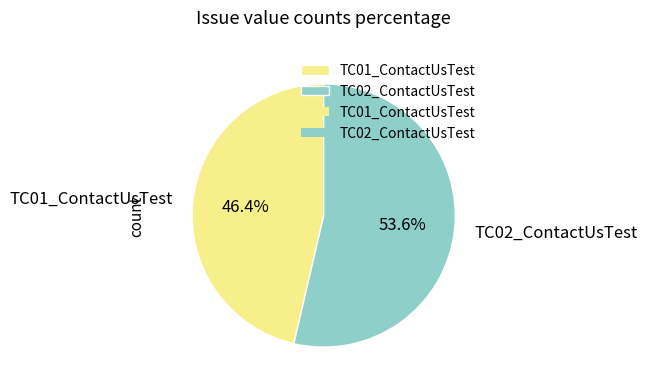

Approximately how many times larger is the value at TC02_ContactUsTest compared to TC01_ContactUsTest?

1.2